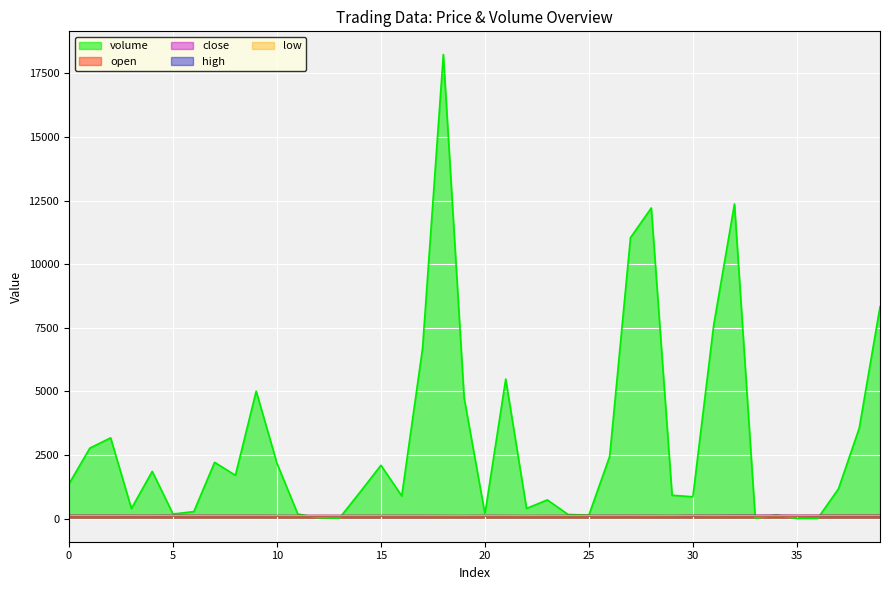

How many values in the open series exceed 112?

10